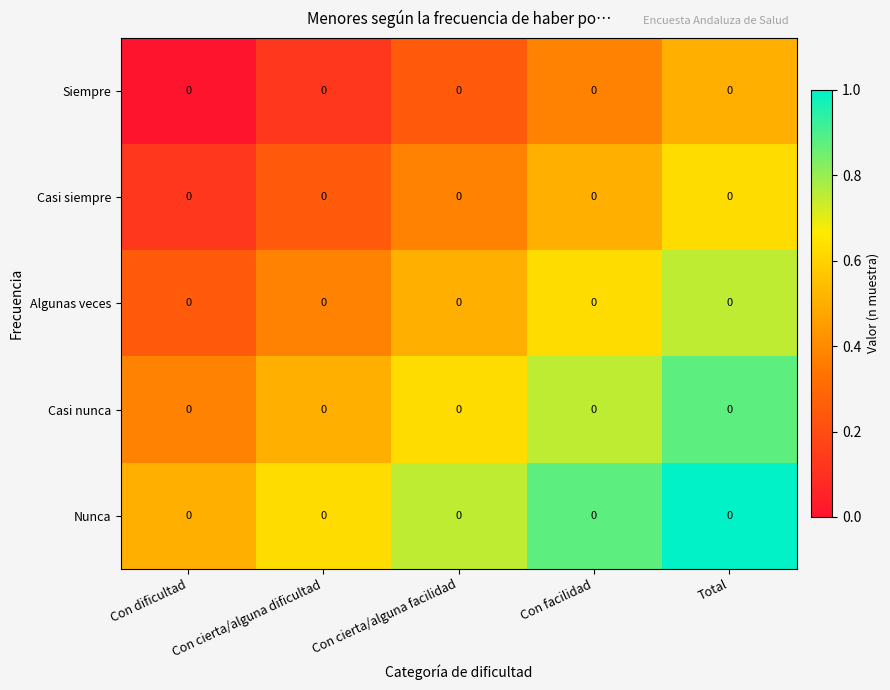

Rank the categories by Algunas veces value from highest to lowest.

Total, Con facilidad, Con cierta/alguna facilidad, Con cierta/alguna dificultad, Con dificultad